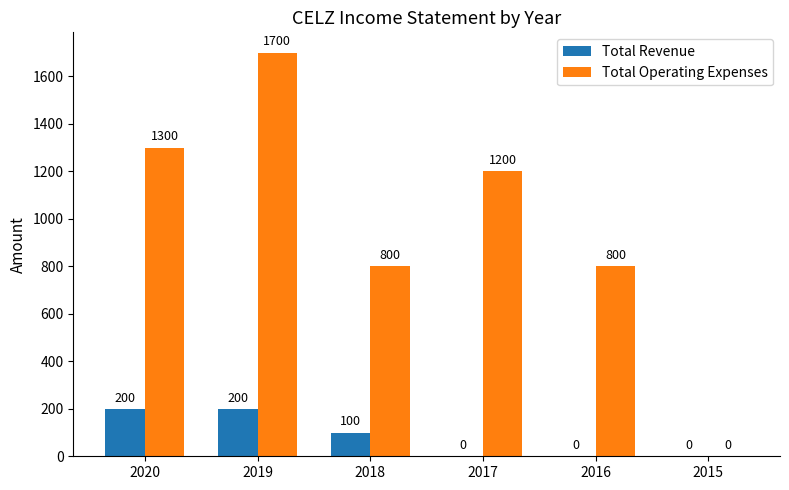

Reading right to left, what are all the values shown in this chart?

Total Revenue: 2015=0	2016=0	2017=0	2018=100	2019=200	2020=200
Total Operating Expenses: 2015=0	2016=800	2017=1200	2018=800	2019=1700	2020=1300